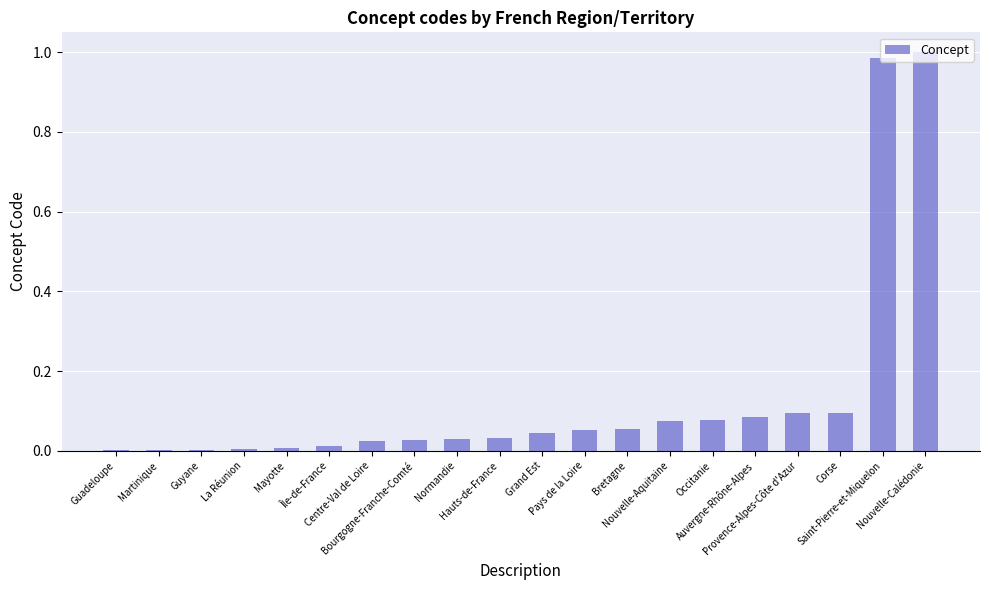

What is the sum of the values at Provence-Alpes-Côte d'Azur and Occitanie?

0.2